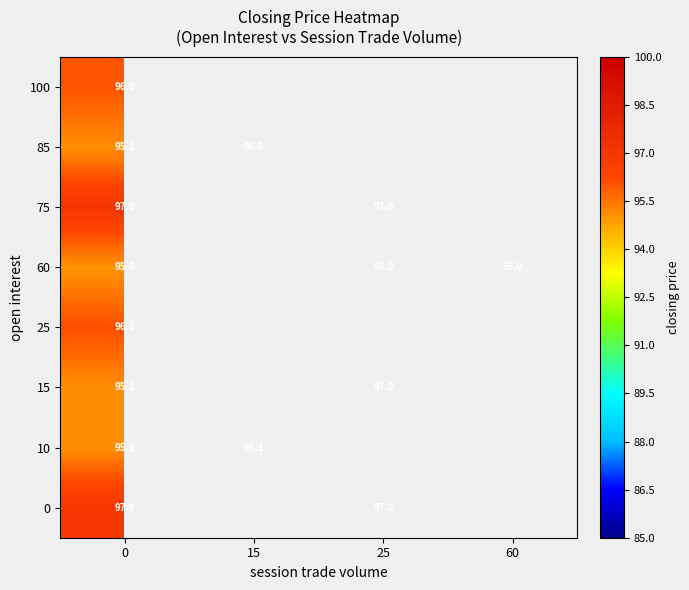

What is the total value across all series at 0?

766.4